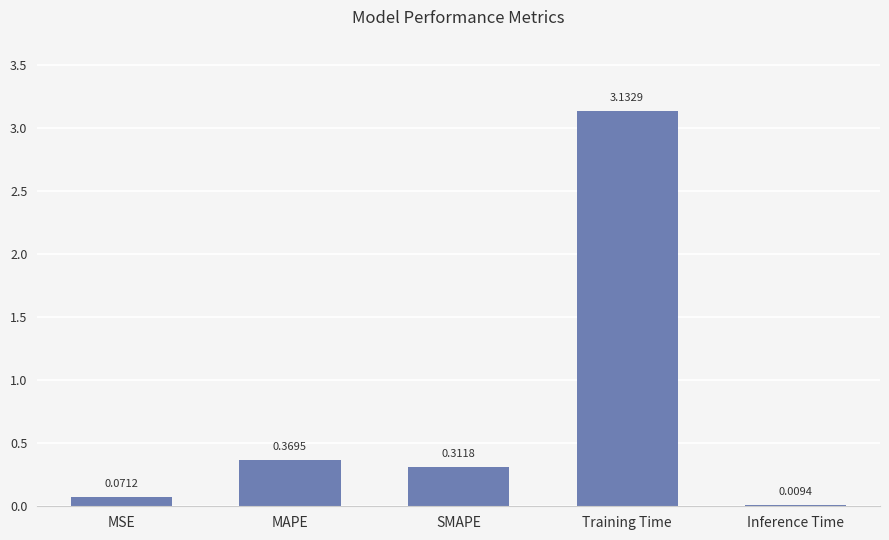

Between MSE and MAPE, which is larger?

MAPE